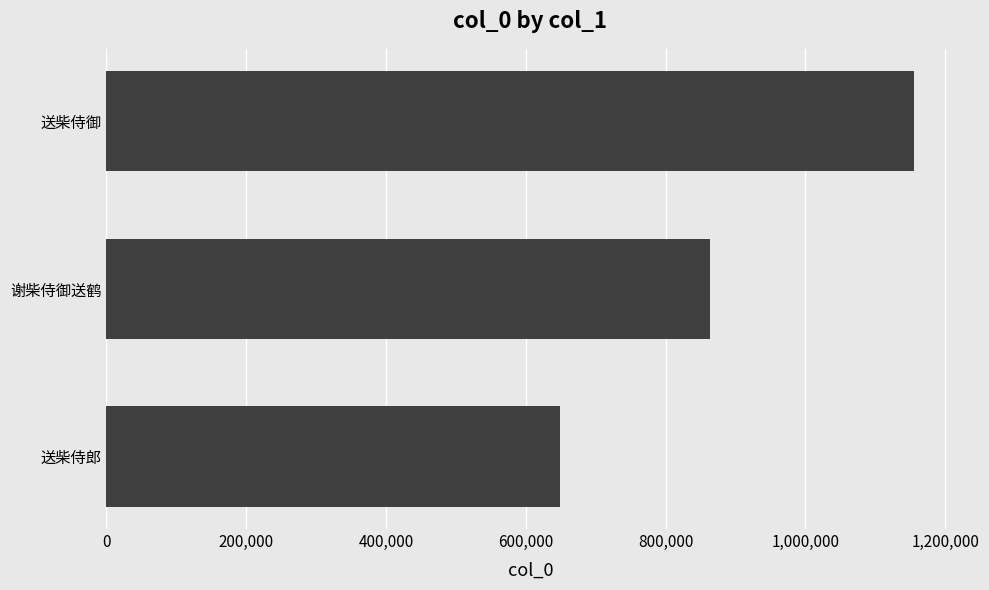

Reading bottom to top, extract all data points from this chart.

送柴侍郎=648288	谢柴侍御送鹤=863691	送柴侍御=1155037